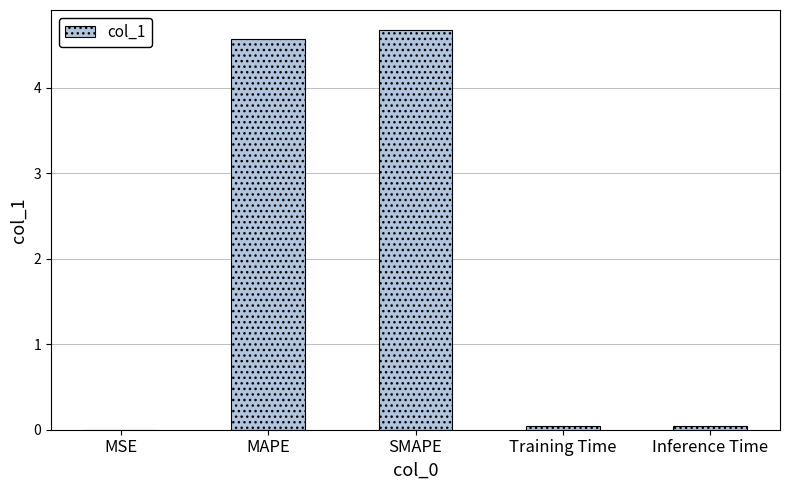

What is the greatest value displayed?

4.7